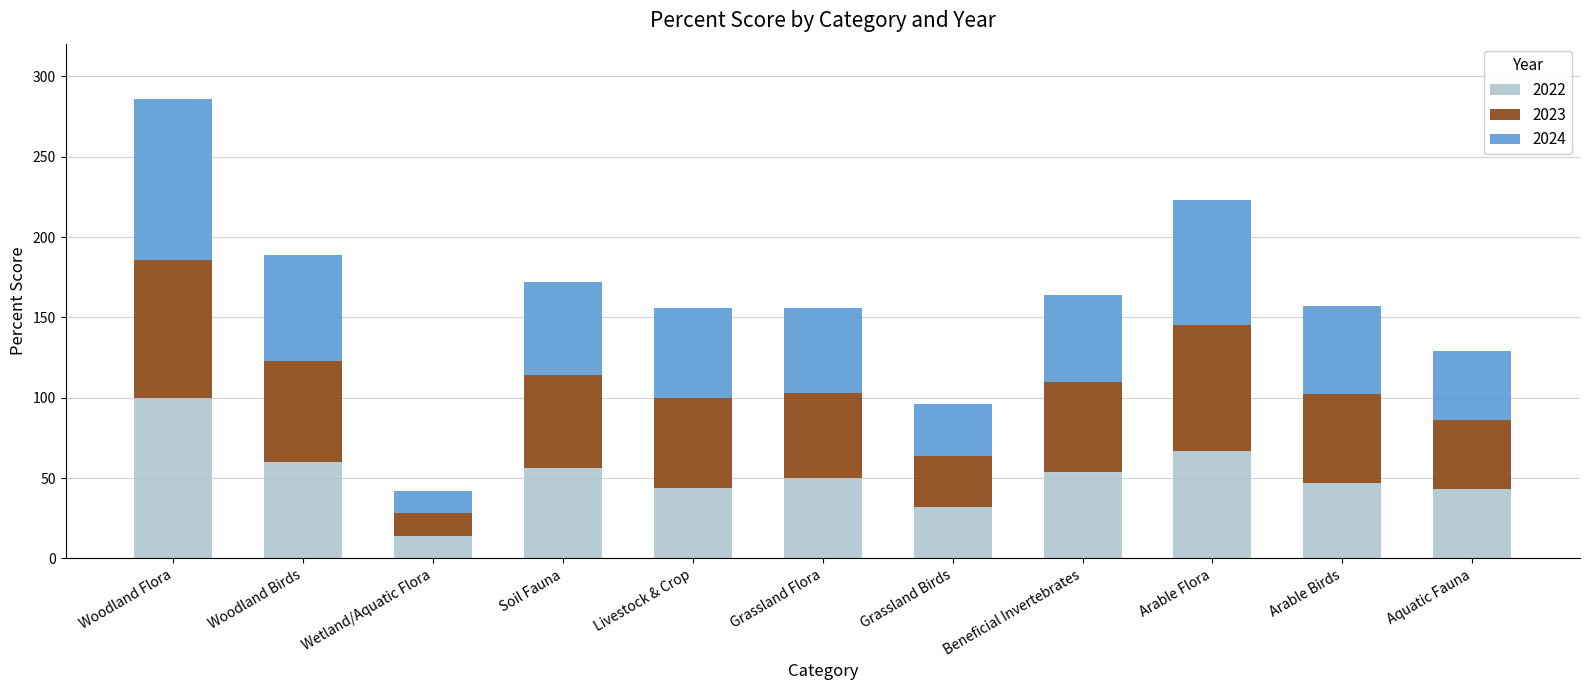

How many bars are there in total?

11